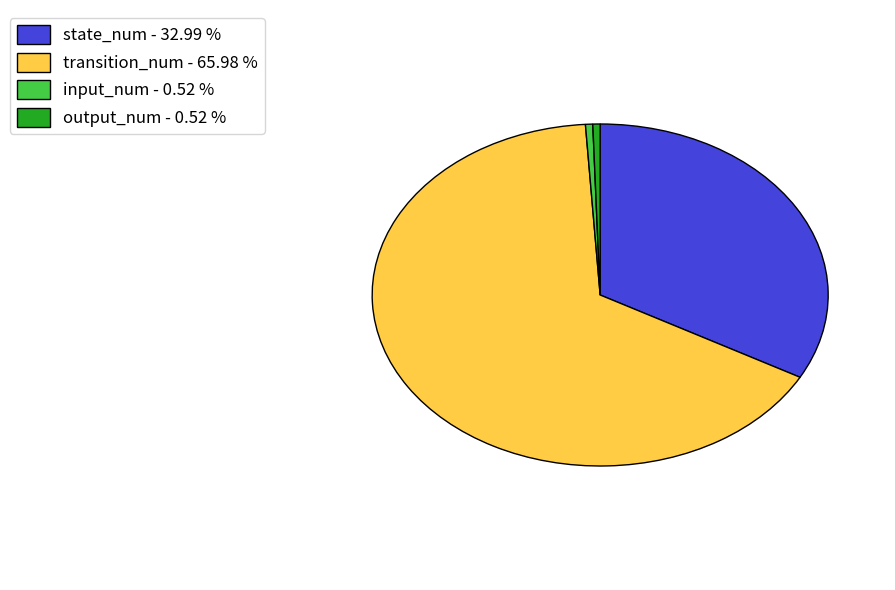

The input_num slice represents 1% of the pie. True or false?

True